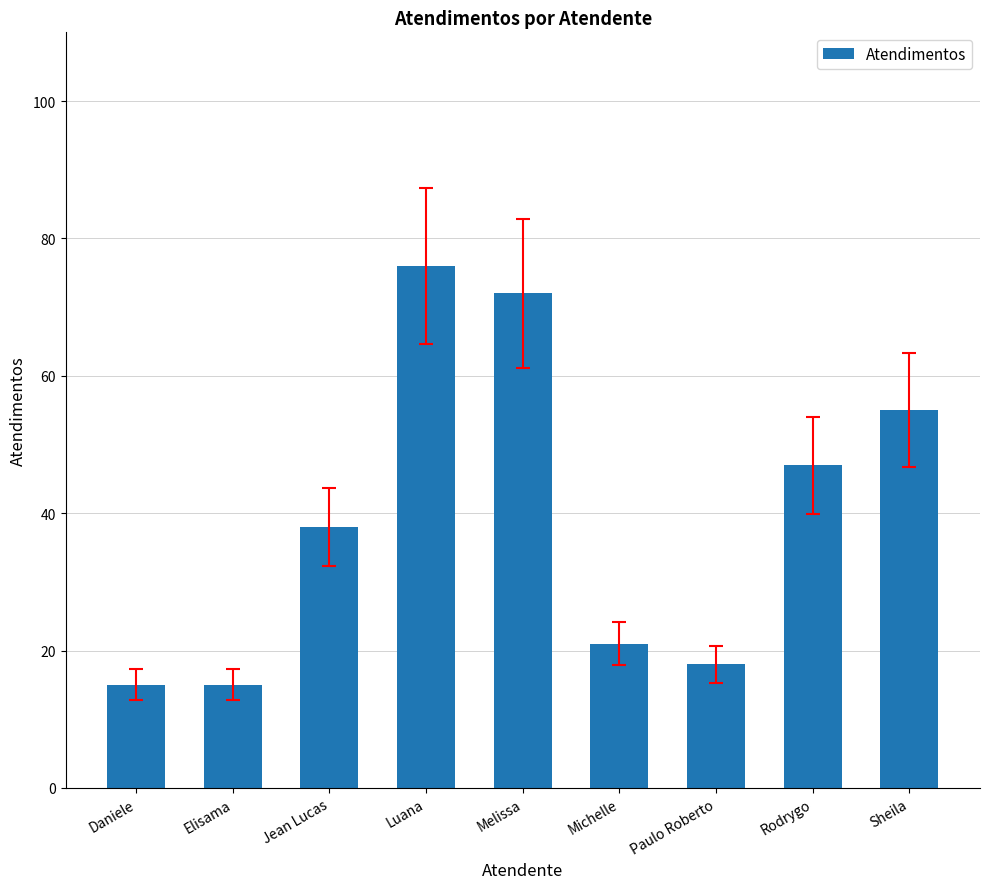

Where is the data nearest to the value 45?

Rodrygo